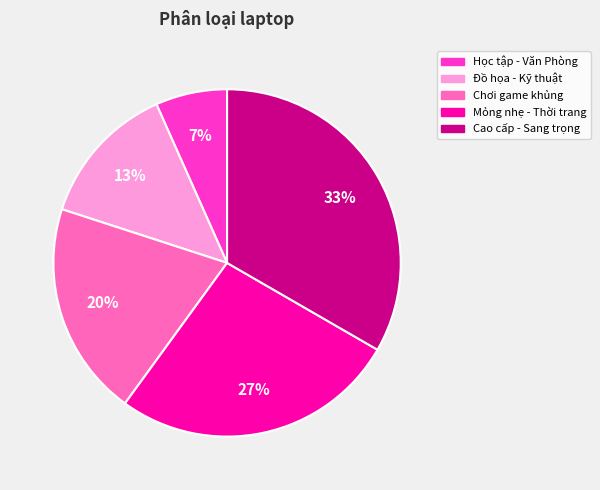

Approximately how many times larger is the value at Mỏng nhẹ - Thời trang compared to Cao cấp - Sang trọng?

0.8